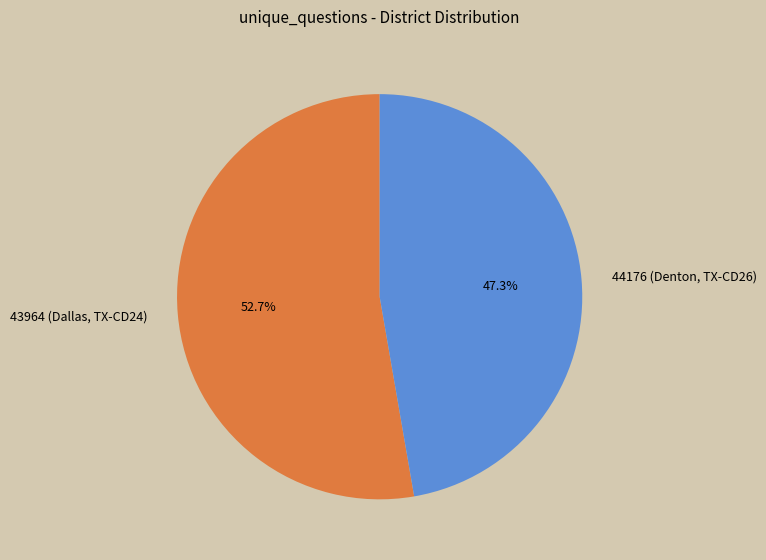

What is the largest slice in the pie chart?

43964 (Dallas, TX-CD24)